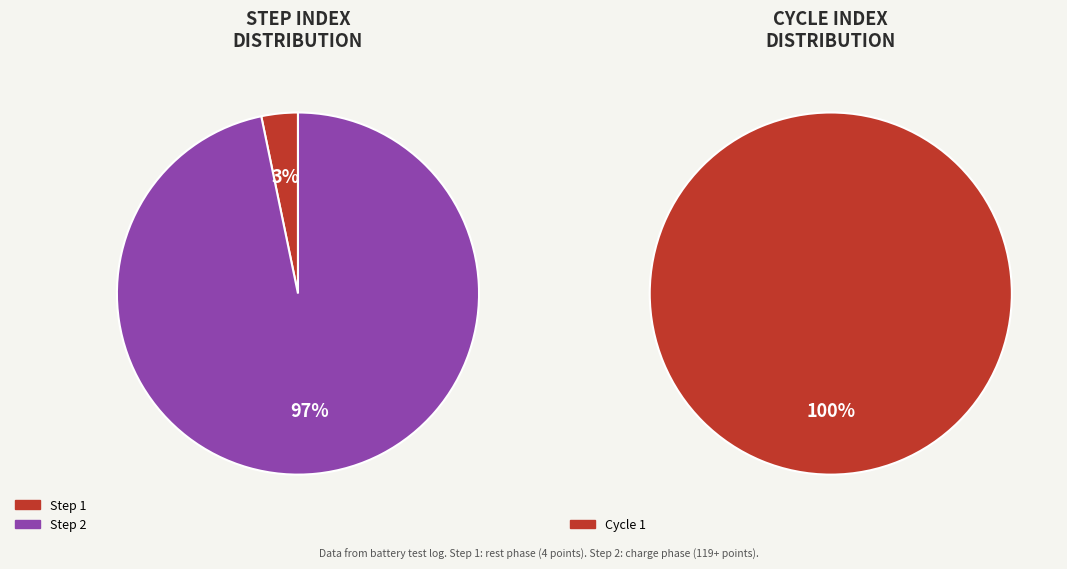

What is the majority slice?

Step 2